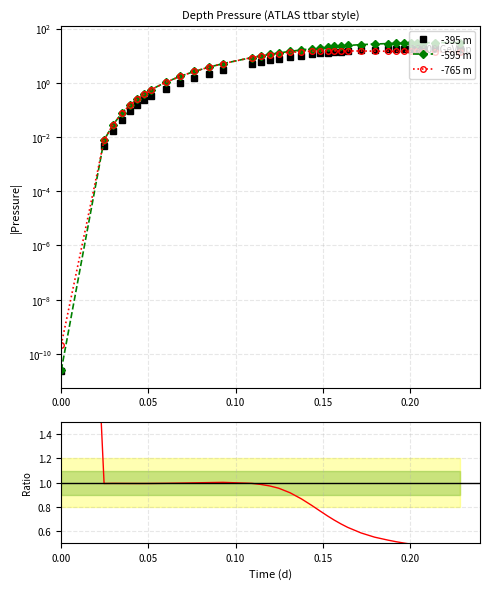

Which series has the largest range (max minus min)?

-595 m